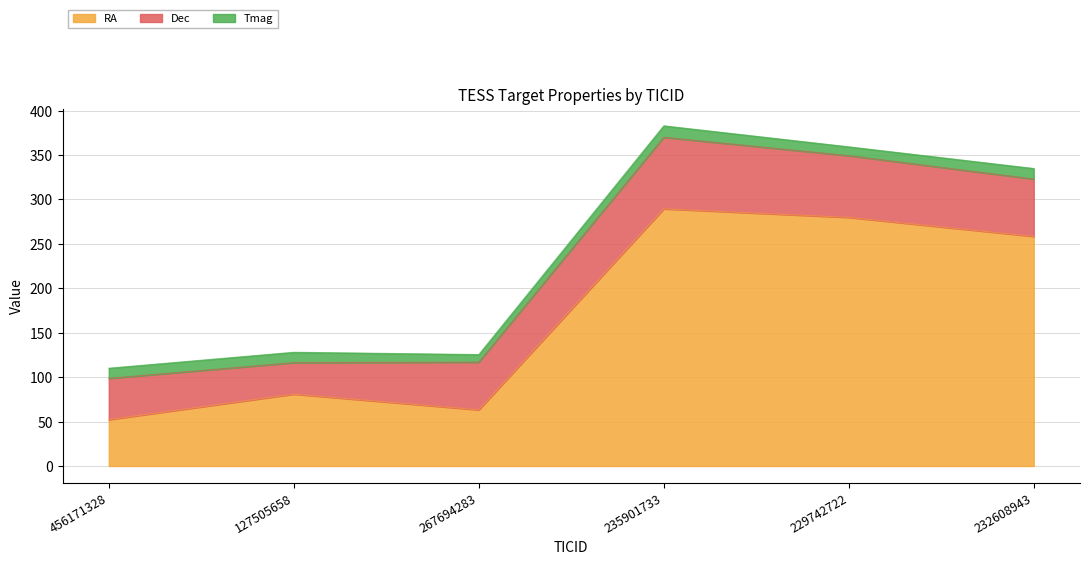

Between 229742722 and 232608943, which is larger?

229742722